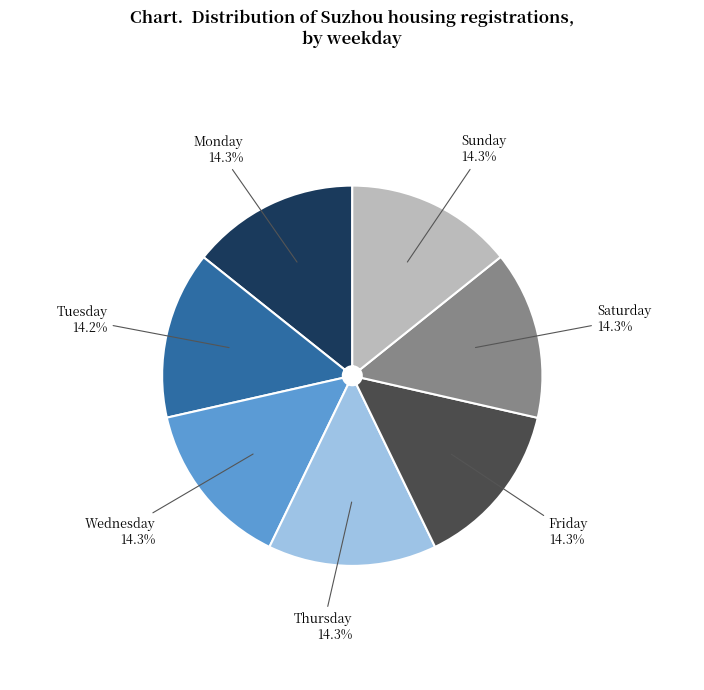

Is there any slice that represents more than half of the pie?

No